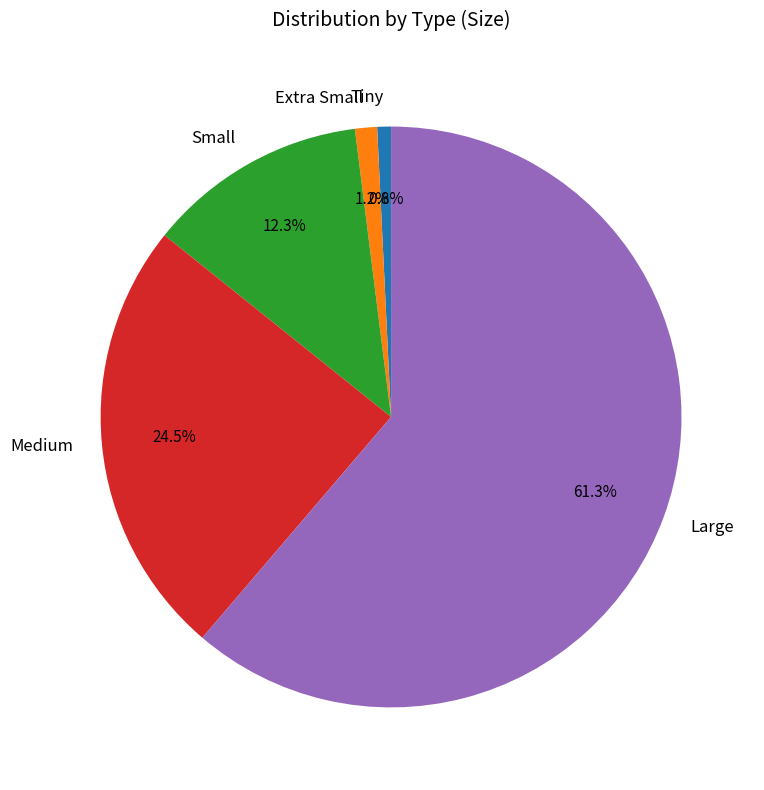

Is it true that Tiny is 9% of the pie?

False